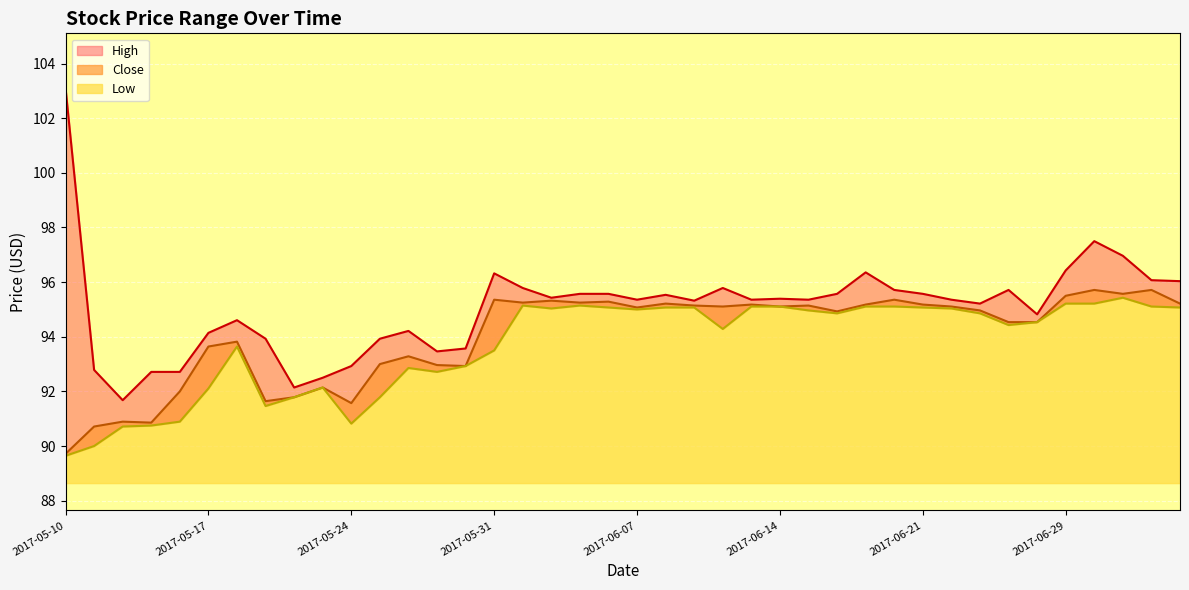

How many data points in Close are above 95?

21